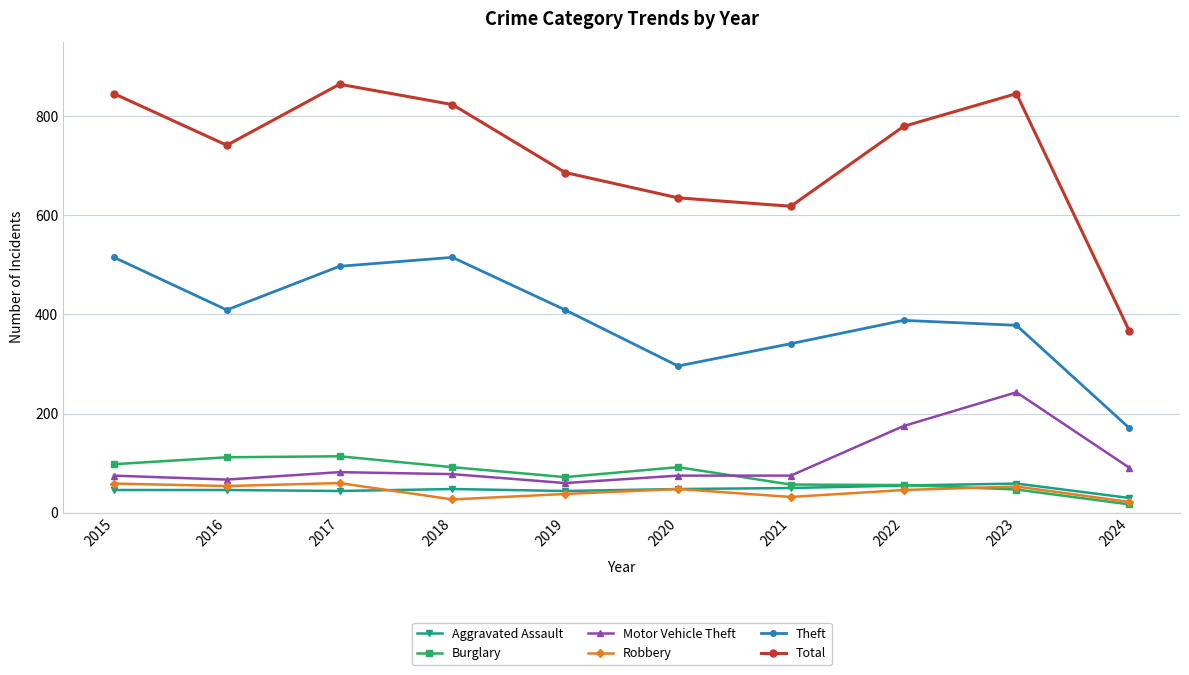

What value does the Robbery series have at 2016?

54